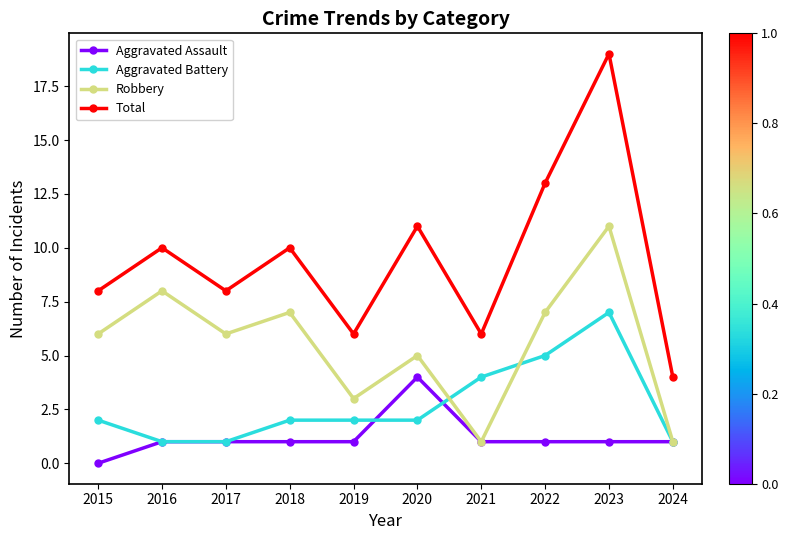

How many data points in Total are less than 10?

5